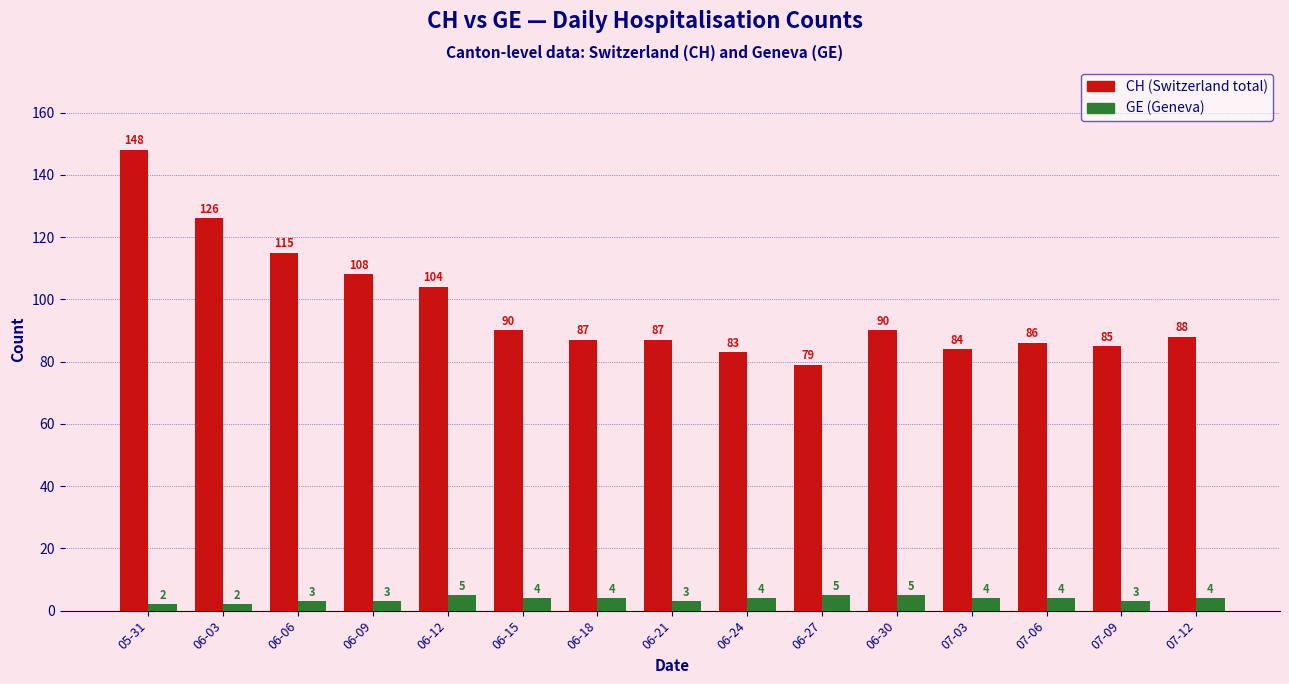

Which label corresponds to the largest value in the chart?

05-31